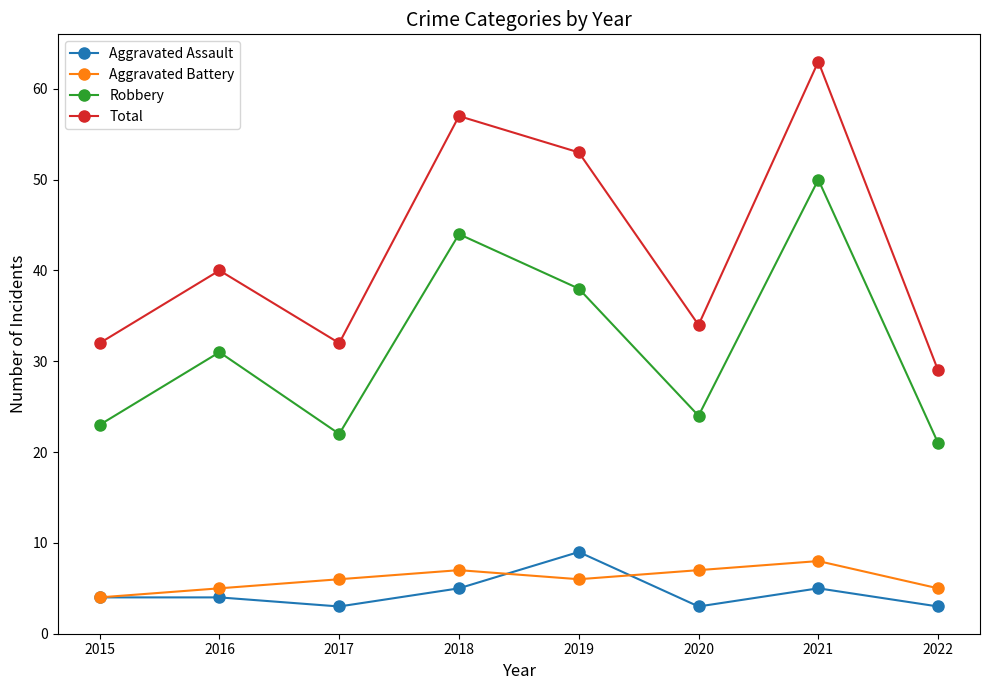

In Aggravated Assault, how many points are lower than both neighbors (excluding endpoints)?

2